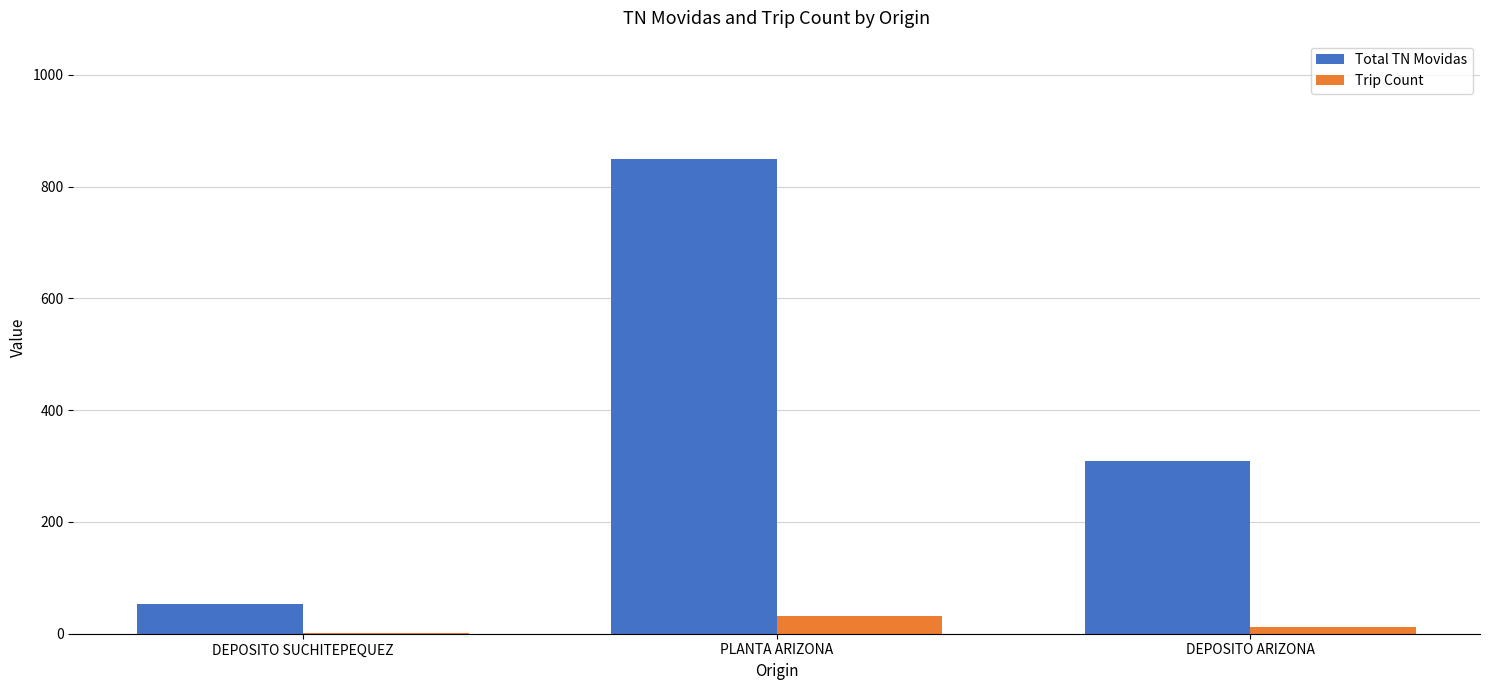

The Total TN Movidas series shows 53.5 at DEPOSITO SUCHITEPEQUEZ. True or false?

True